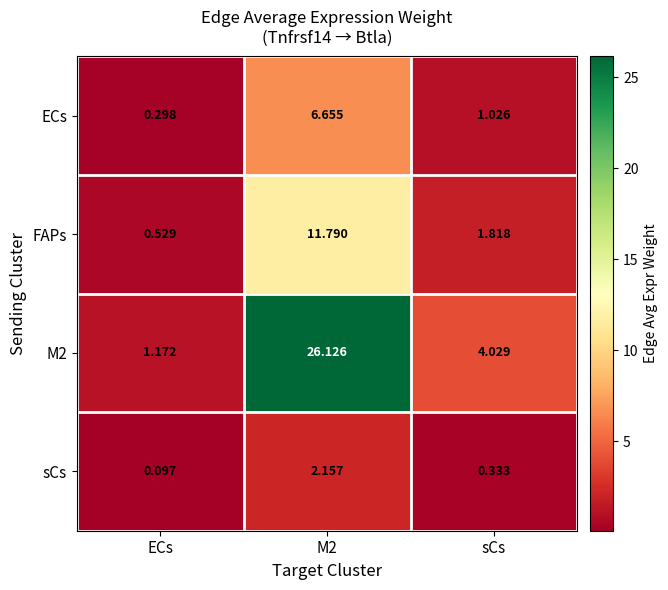

Where is M2 nearest to the value 13?

sCs